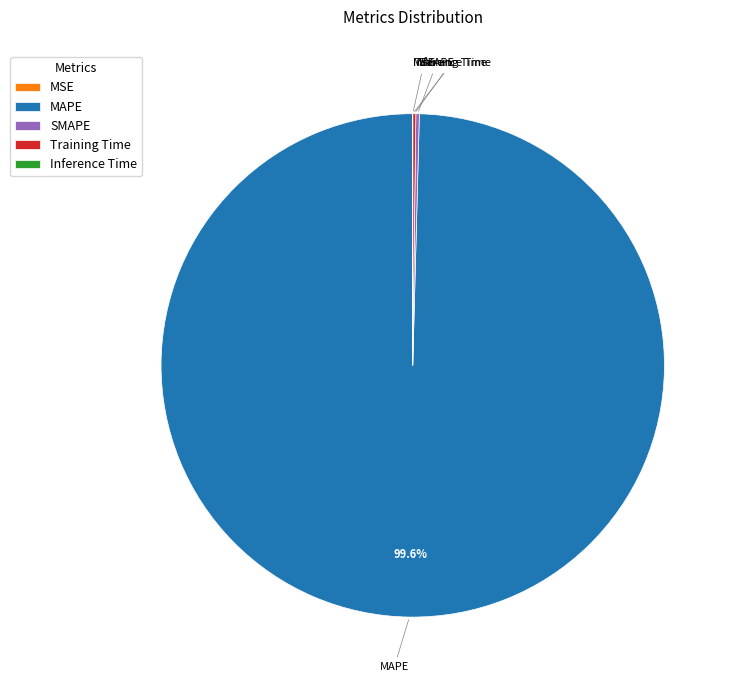

What percentage is the MAPE slice, to the nearest percent?

100%